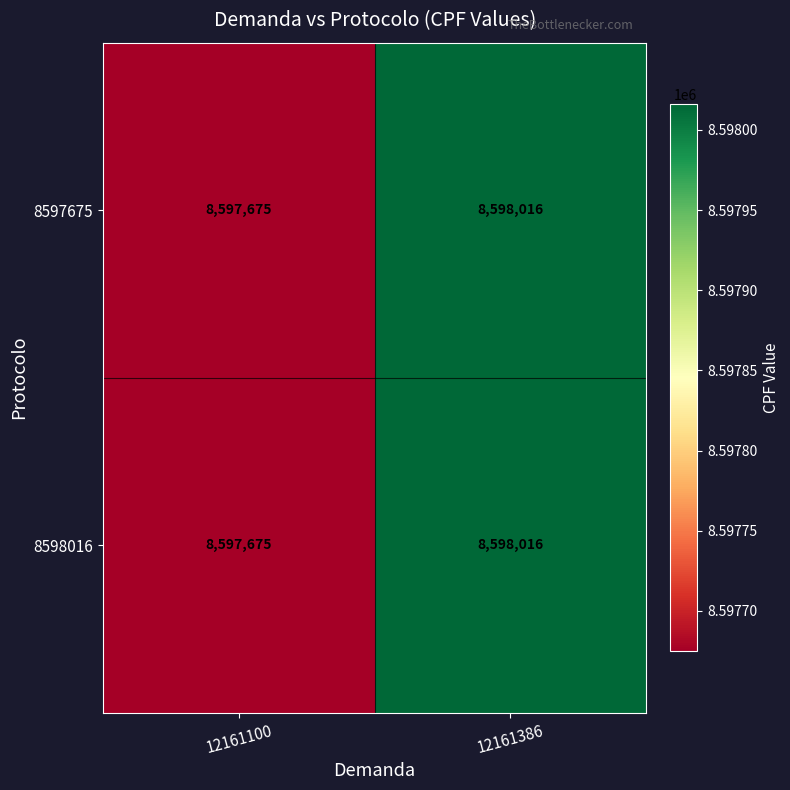

The 8598016 series shows 12879313 at 12161100. True or false?

False